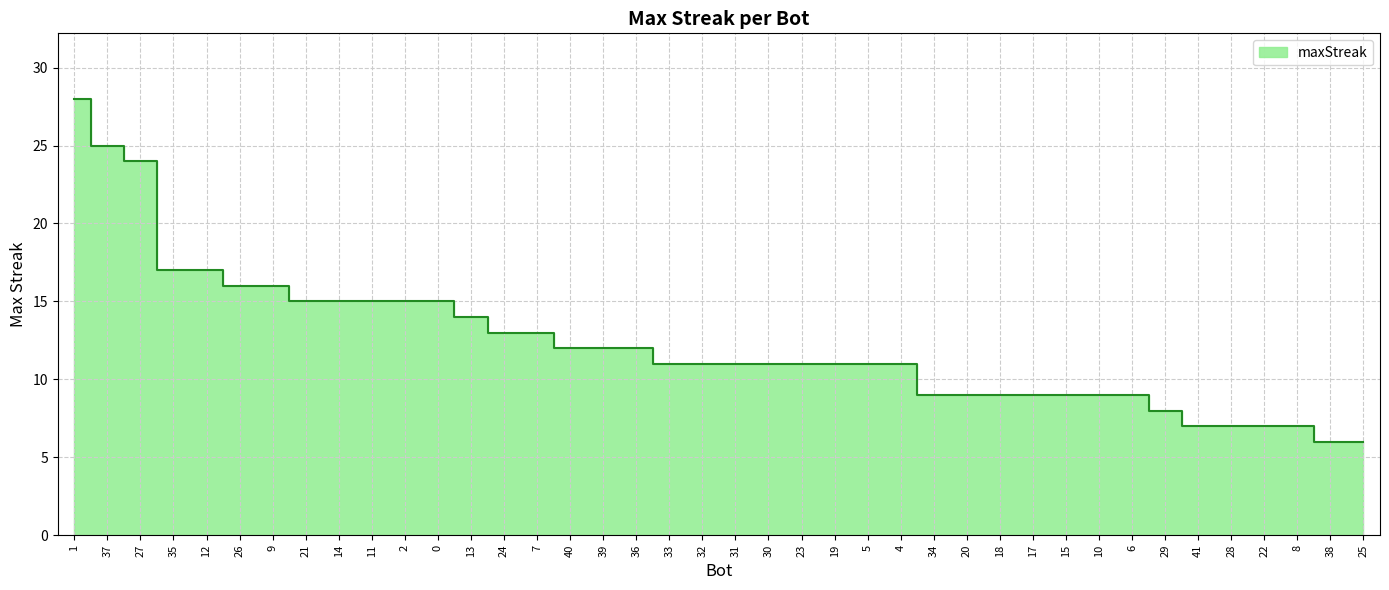

How many lines are shown in the chart?

1